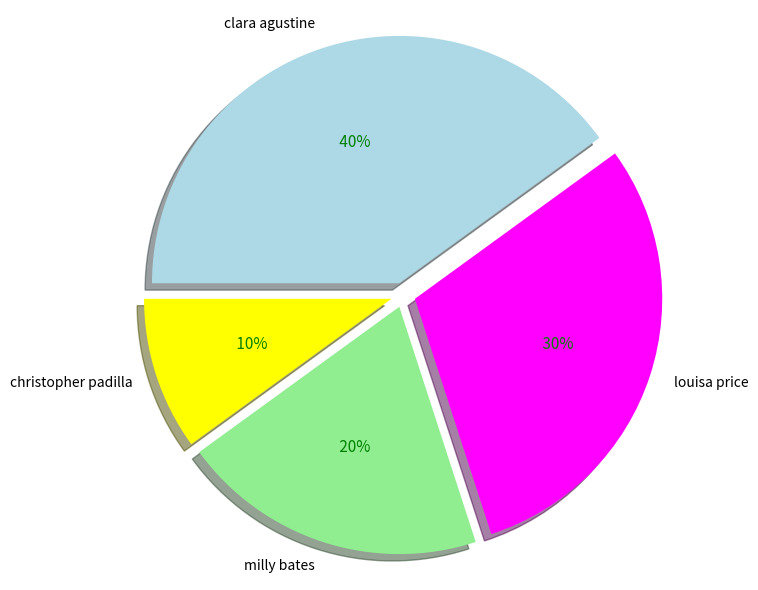

What is the ratio of the value at milly bates to the value at christopher padilla?

2.0